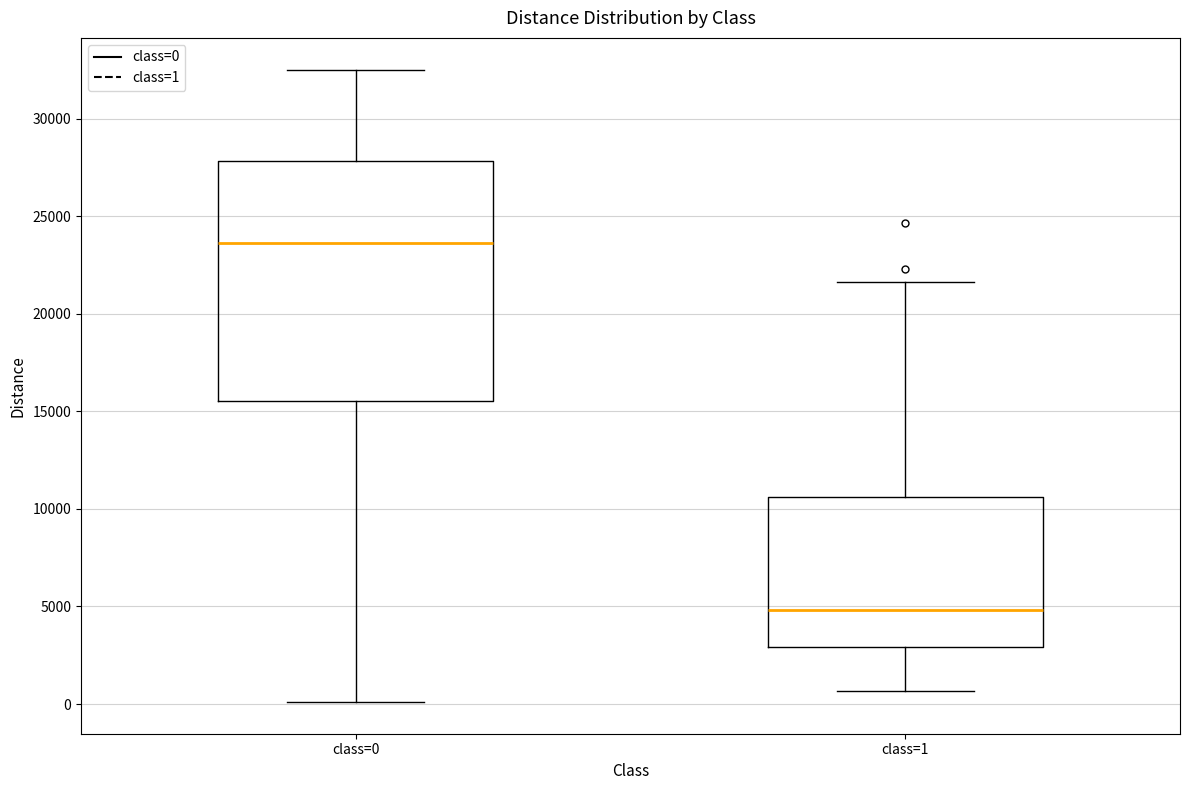

Reading left to right, read every box against the y-axis: the position of its median line, the range the box covers, and the ends of its whiskers. The values are not printed on the chart, so give them approximately, as read against the axis.

class=0: median 23500, box 15500 to 28000, whiskers 0 to 32500
class=1: median 5000, box 3000 to 10500, whiskers 500 to 21500